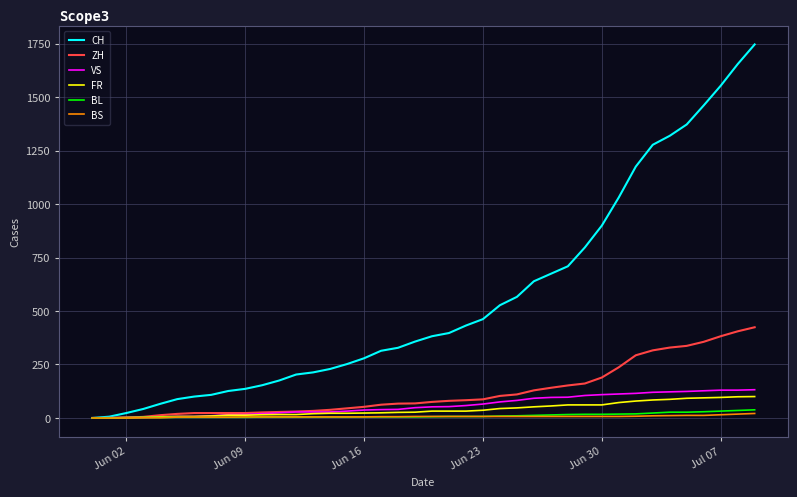

Which series has the largest range (max minus min)?

CH